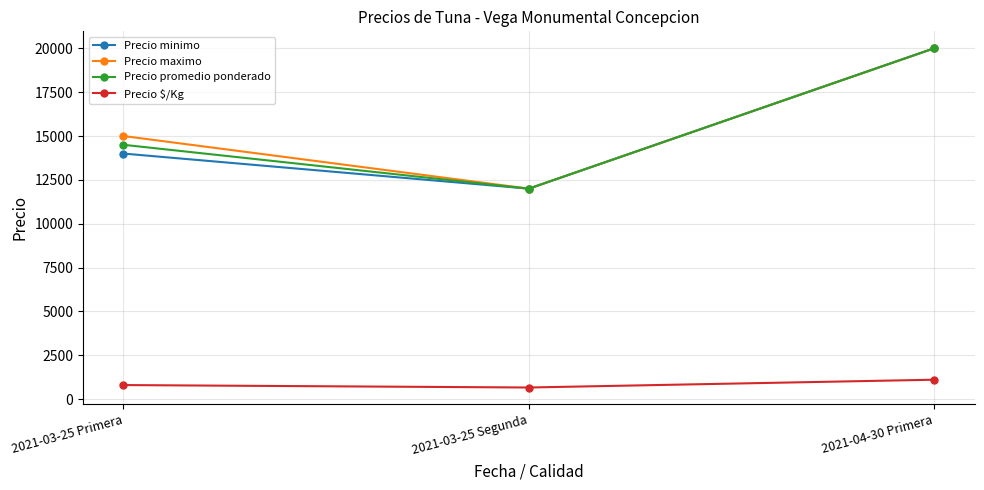

At which category does the chart reach its peak across all series?

2021-04-30 Primera